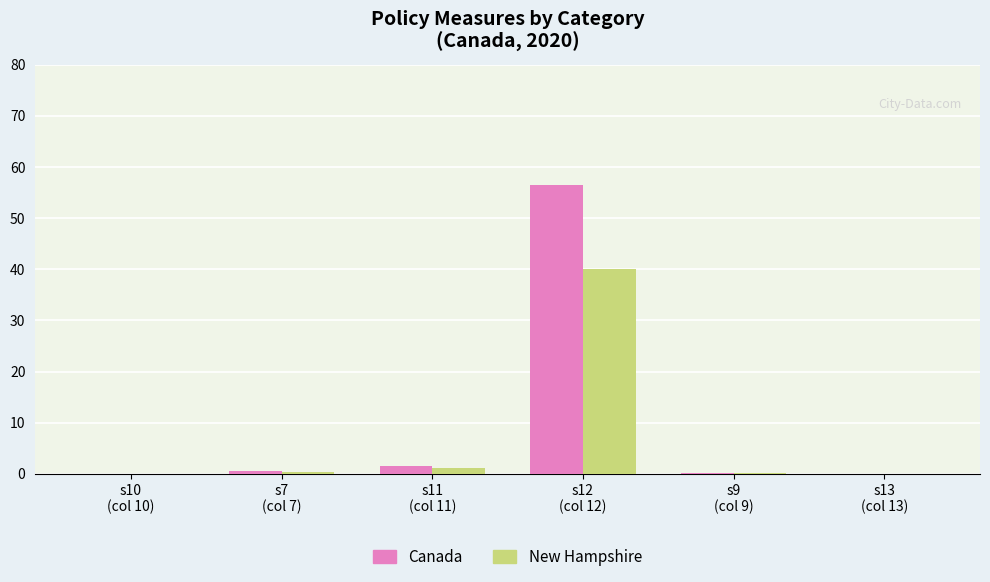

What is the highest value of the Canada series?

56.5